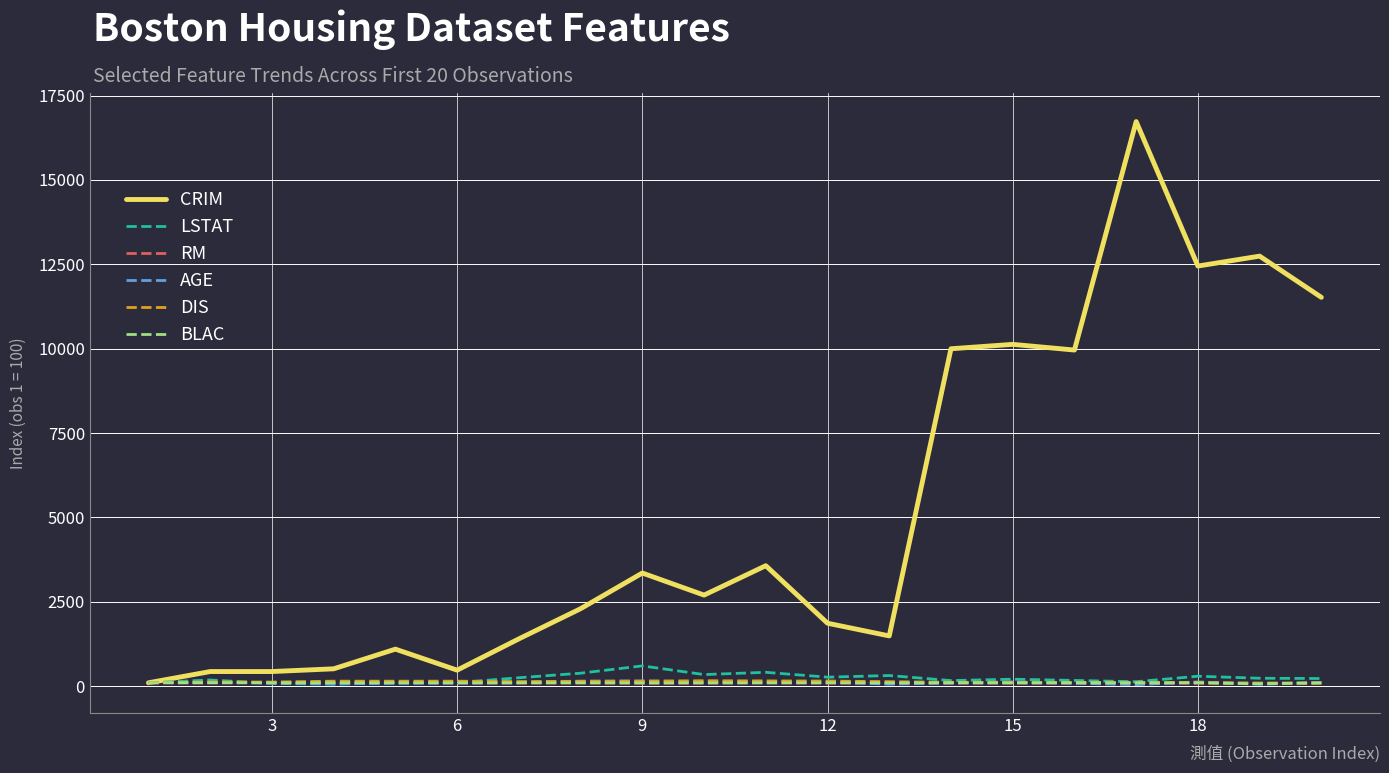

What is the smallest value displayed?

44.9